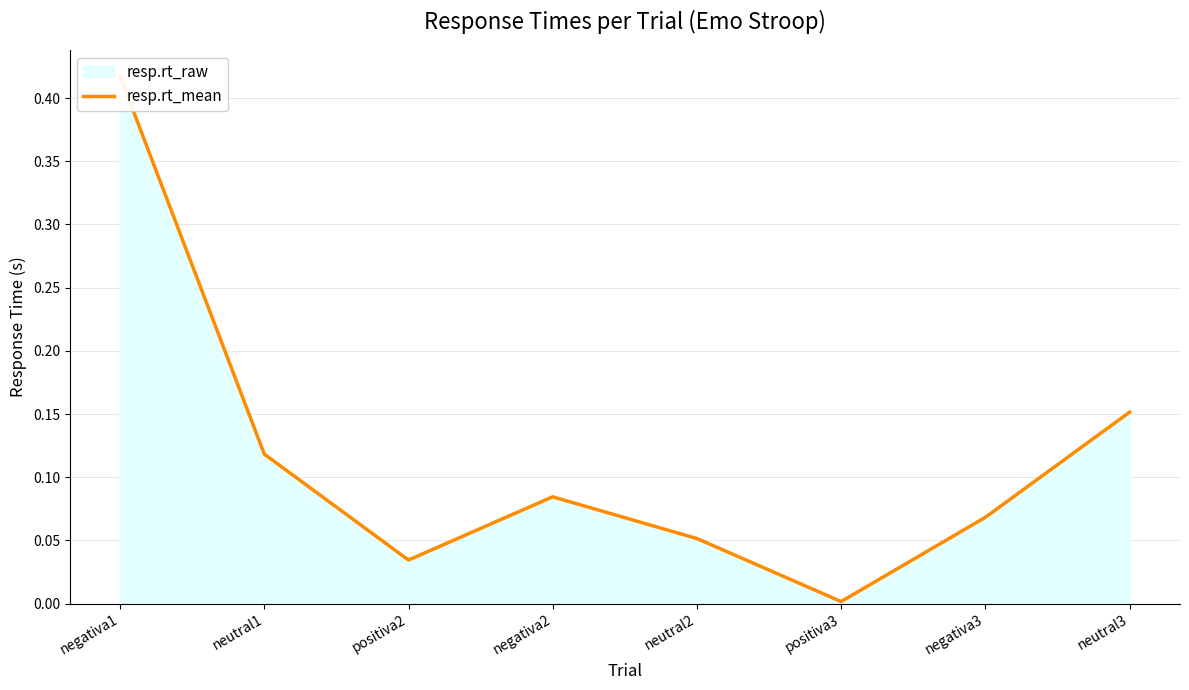

What is the average value?

0.1